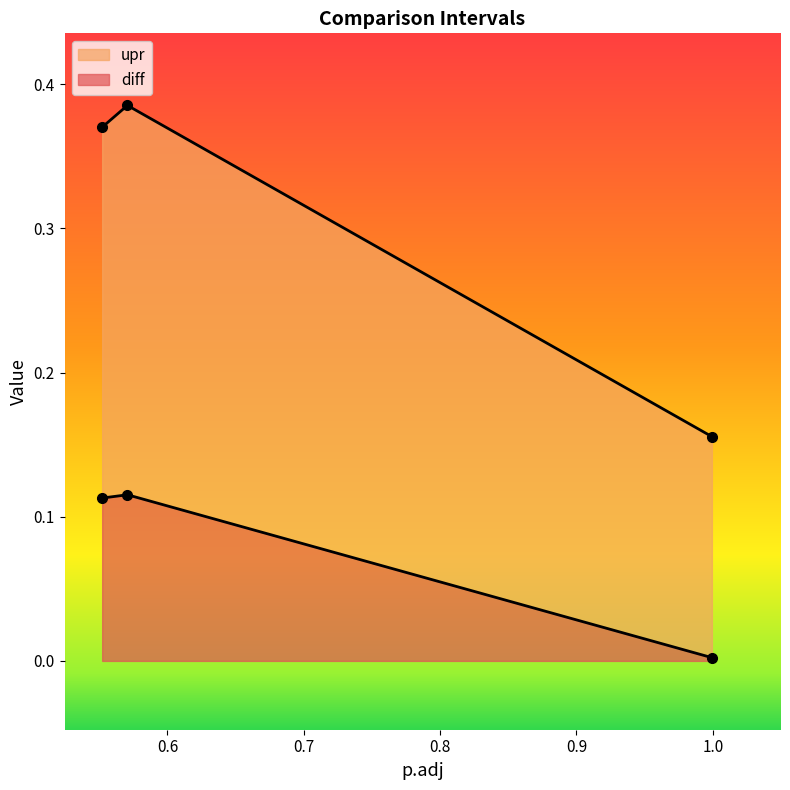

Reading right to left, transcribe all the data shown in this chart.

diff: 0.9993162005045223=0.0	0.5706001894855366=0.1	0.5520770534506055=0.1
upr: 0.9993162005045223=0.2	0.5706001894855366=0.4	0.5520770534506055=0.4